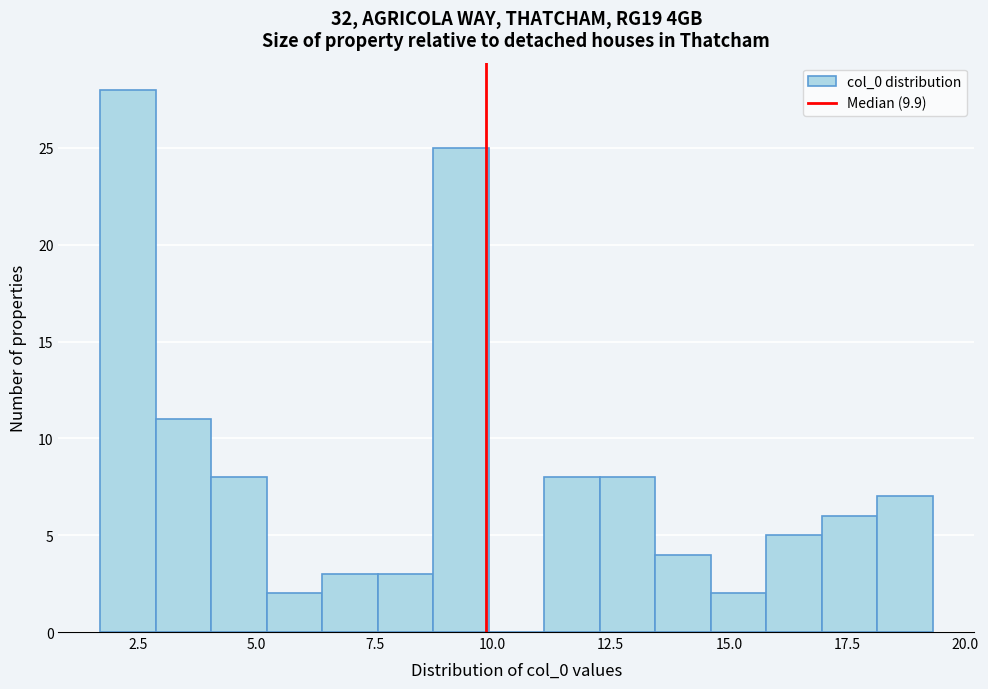

Read against the x-axis, roughly where is the centre of the tallest bar?

2.5